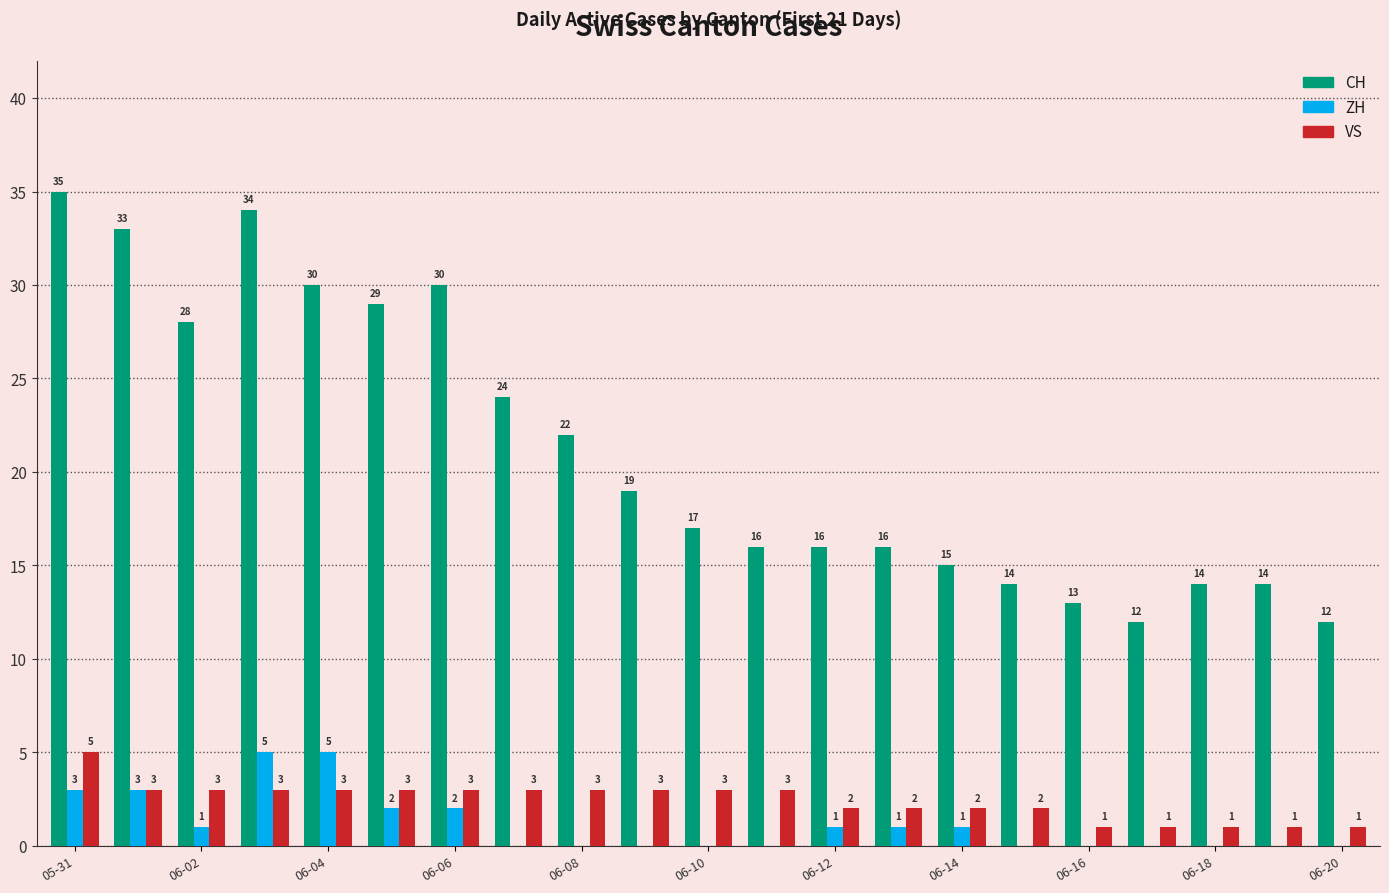

Are the bars grouped side by side (vs. stacked)?

Yes